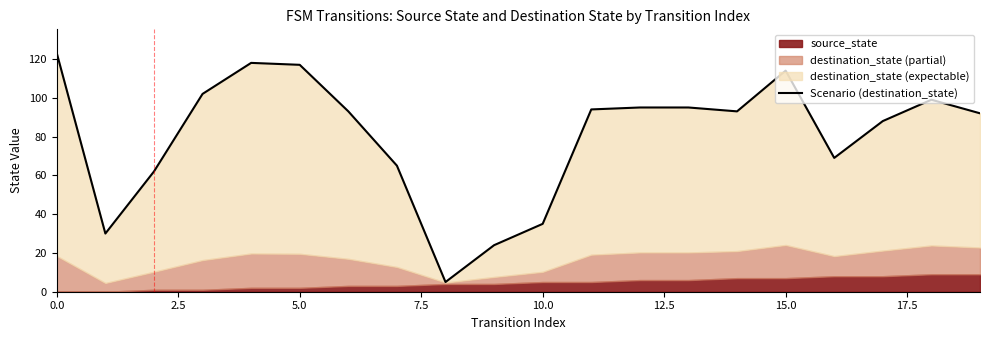

What is the approximate value at 0.0?

123